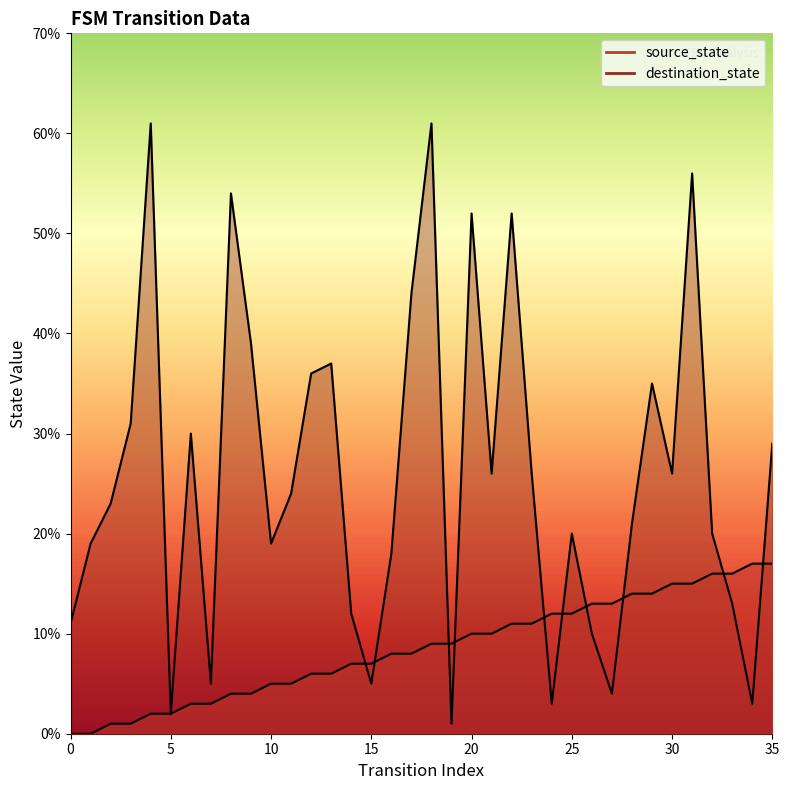

At which label is source_state closest to 8?

16